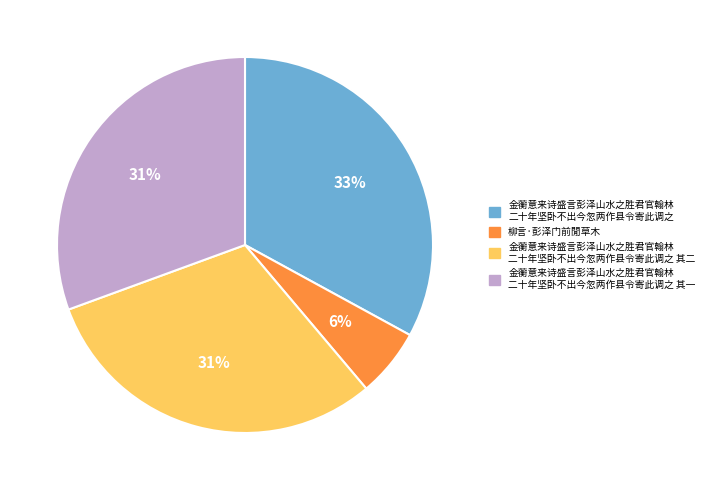

How many segments does this pie chart have?

4